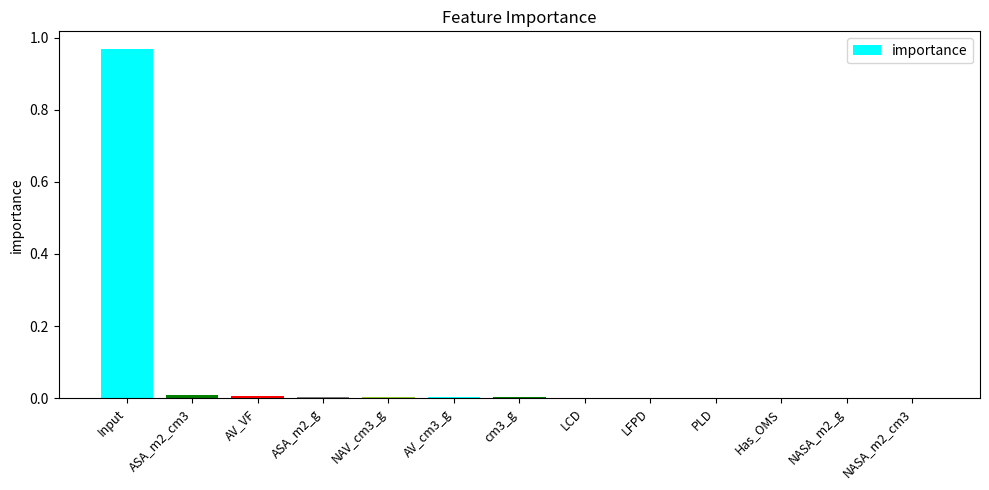

The value at NASA_m2_g is 0.0. True or false?

True